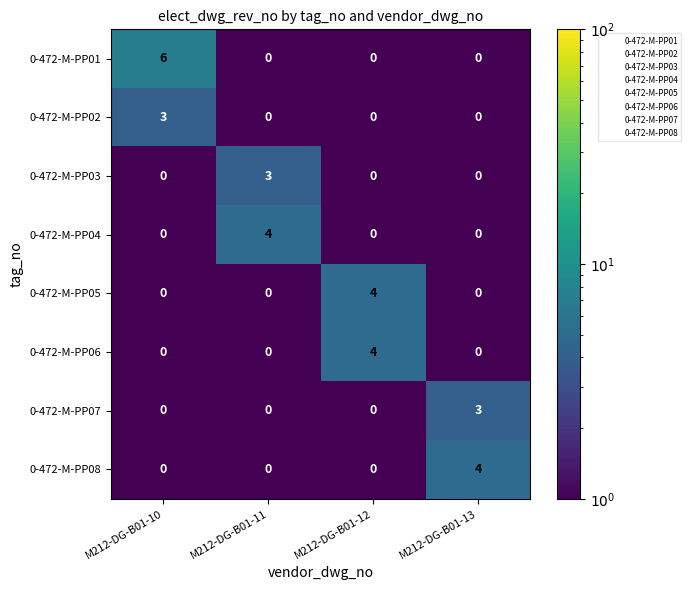

Is it true that 0-472-M-PP01 equals 2 at M212-DG-B01-10?

False